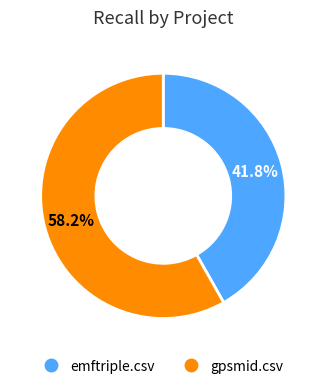

The emftriple.csv slice represents 42% of the pie. True or false?

True